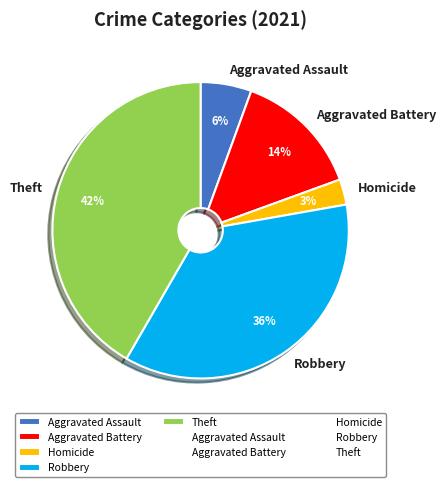

Does Aggravated Battery account for over 50% of the chart?

No